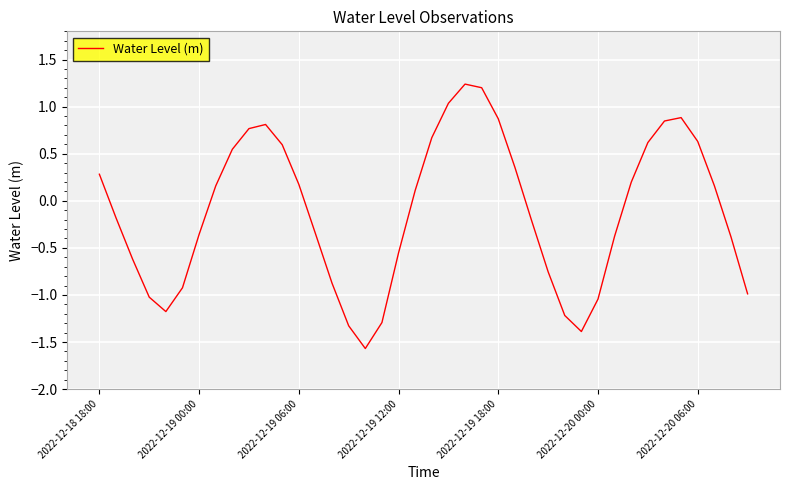

What is the difference between the maximum and minimum values?

2.8